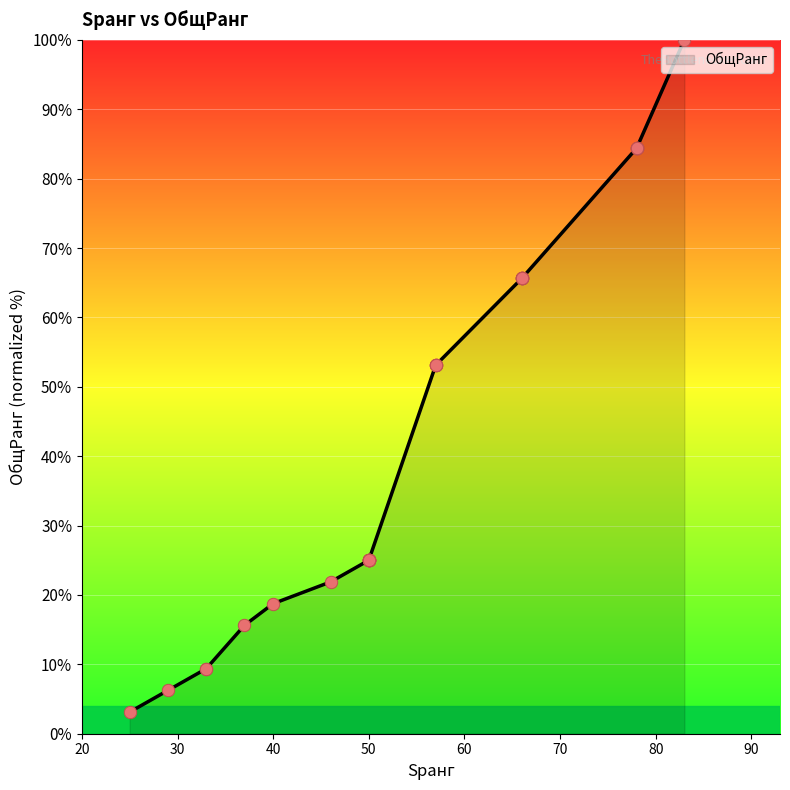

What is the change in value from 50 to 66?

+40.6